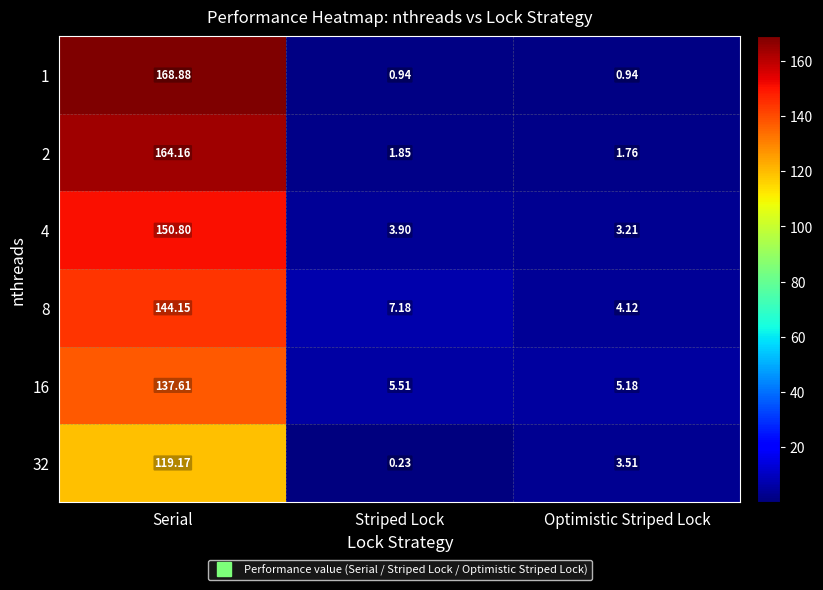

Rank the categories by 32 value from highest to lowest.

Serial, Optimistic Striped Lock, Striped Lock